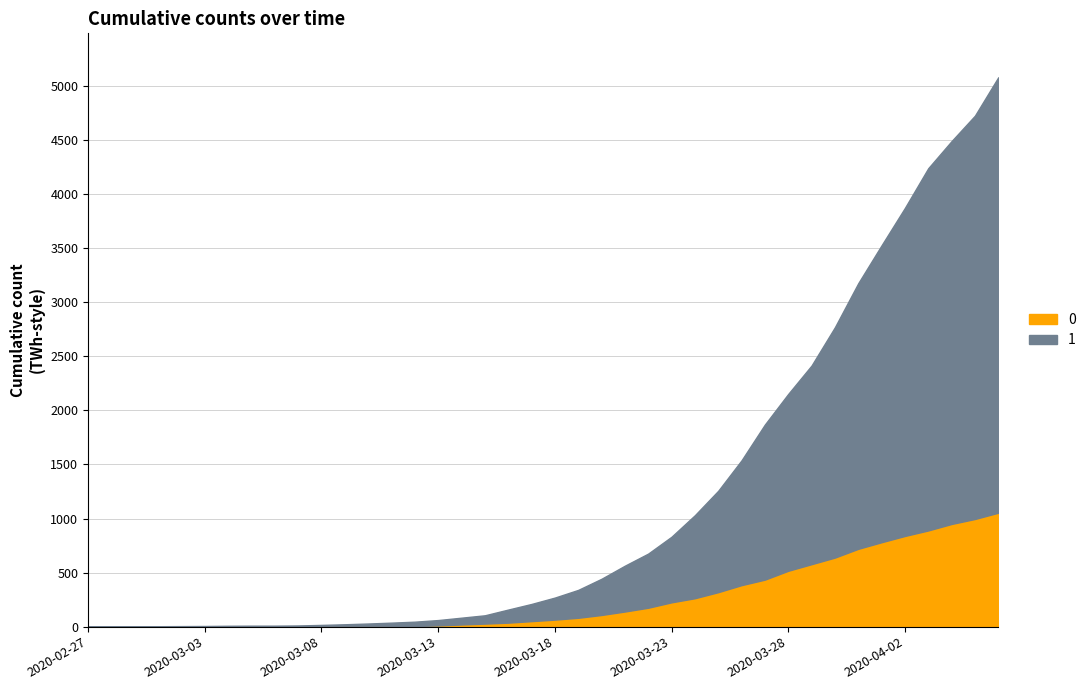

What are all the series names shown in the legend?

0, 1